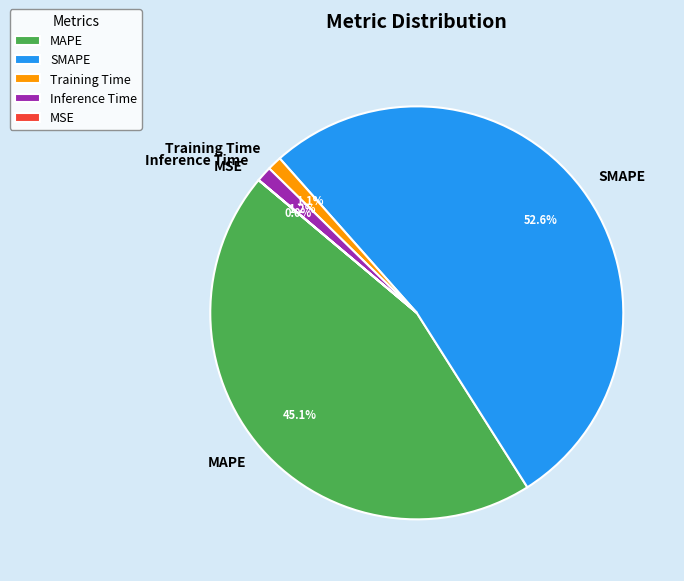

True or false: SMAPE accounts for 46% of the total.

False